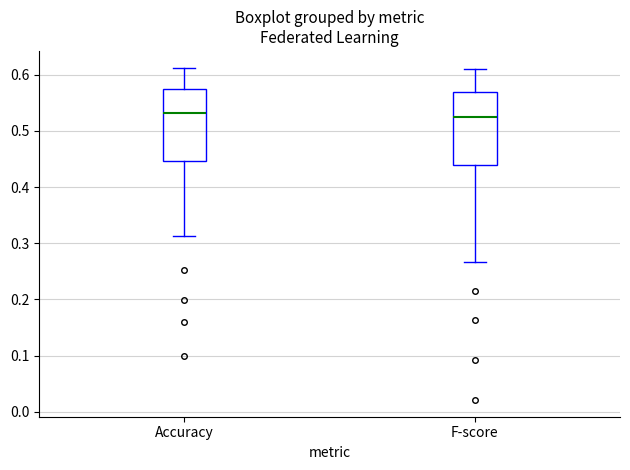

Where is the lower edge of the box for Accuracy on the y-axis? The values are not printed on the chart, so give them approximately, as read against the axis.

0.45